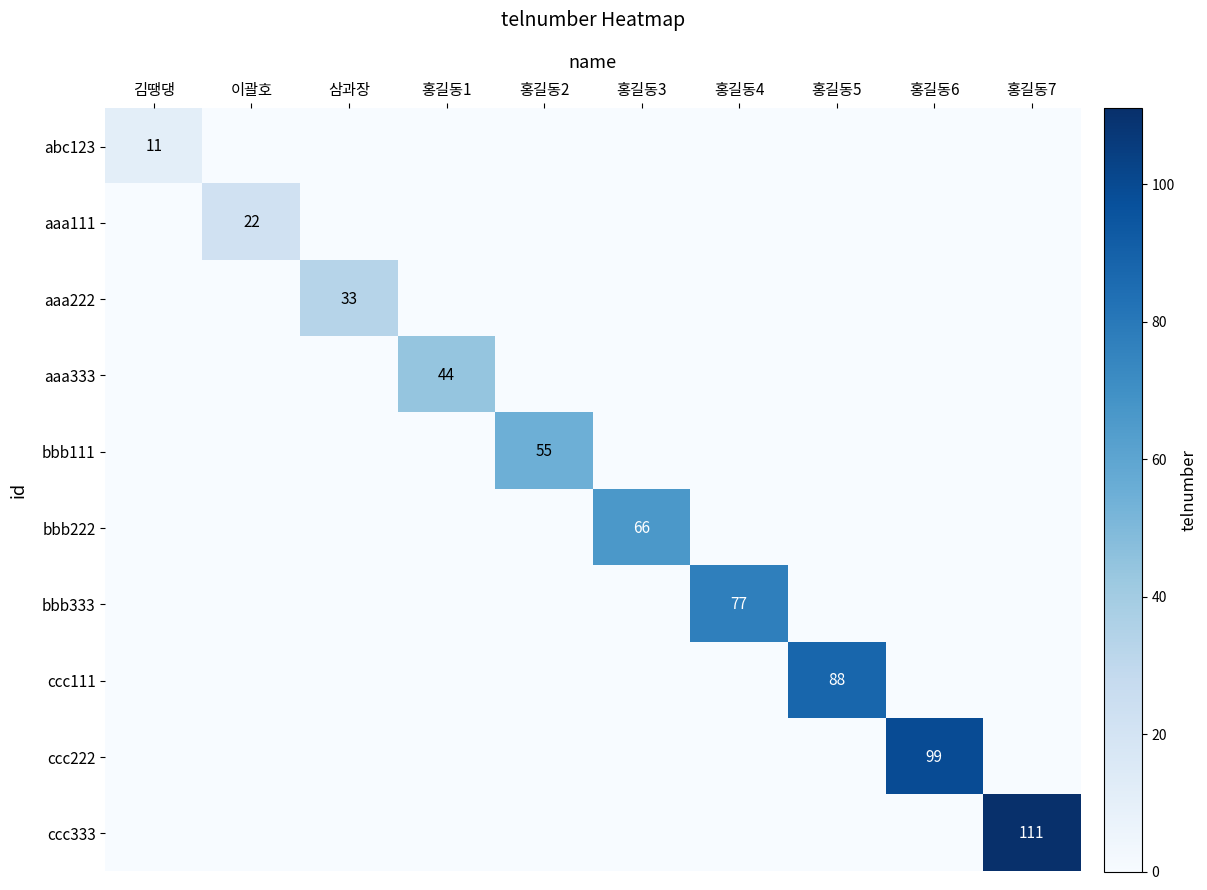

How many positive values does the ccc333 series have?

1